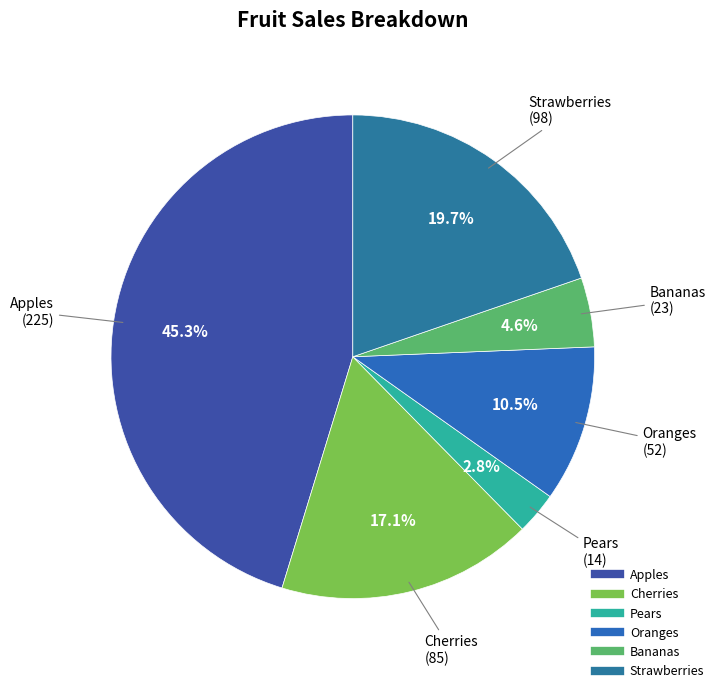

Is there a majority slice in this chart?

No